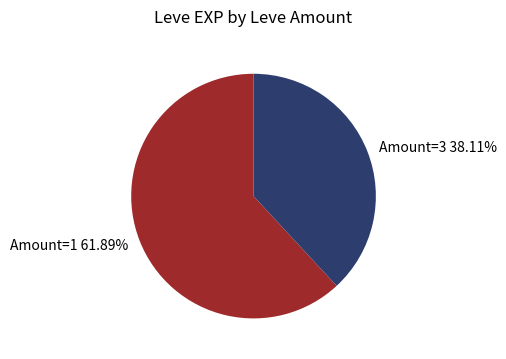

Which slice is the largest?

Amount=1 61.89%